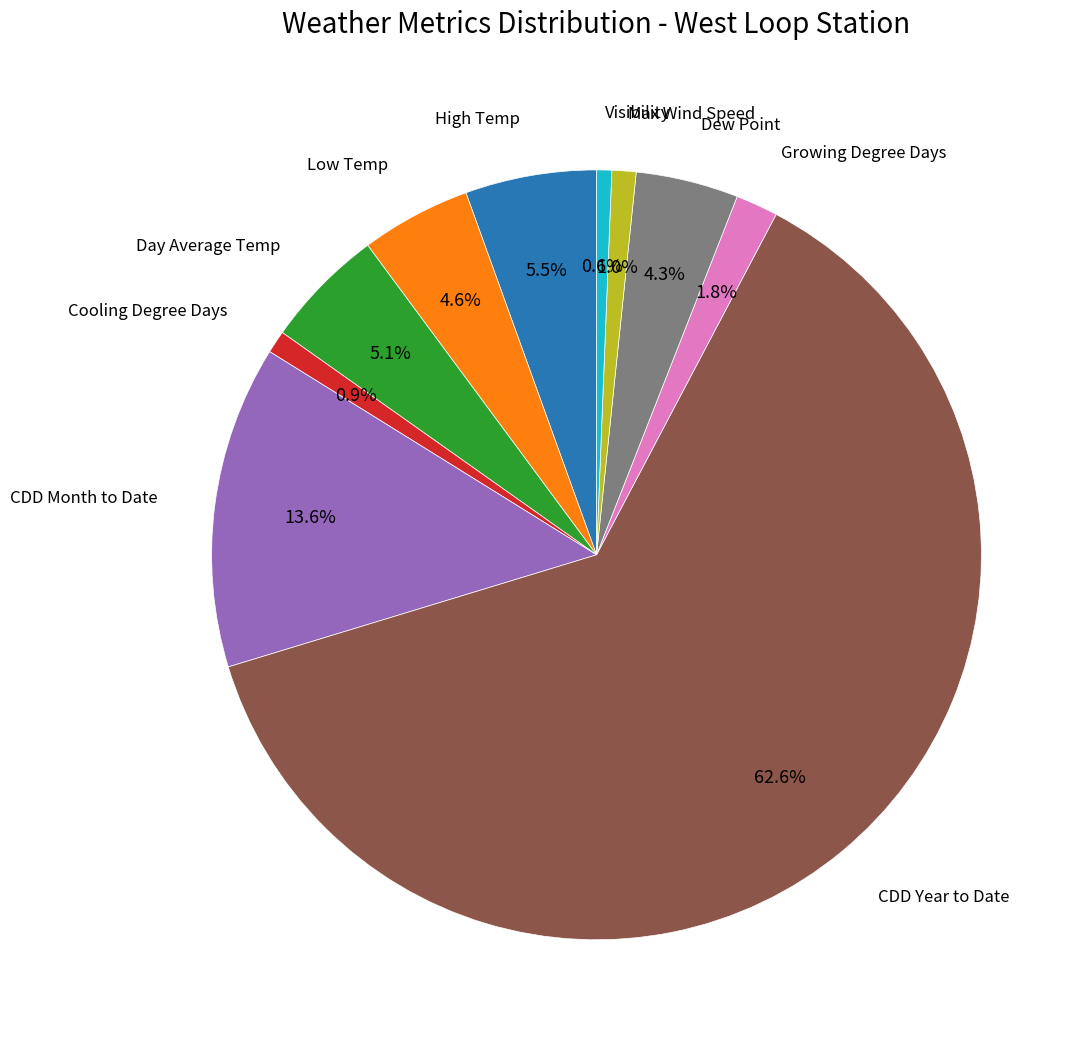

Is Day Average Temp the majority of the pie?

No